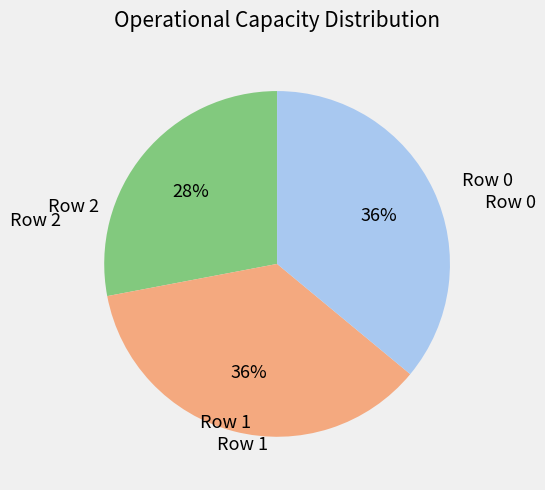

To the nearest percent, what is the average slice percentage?

33%